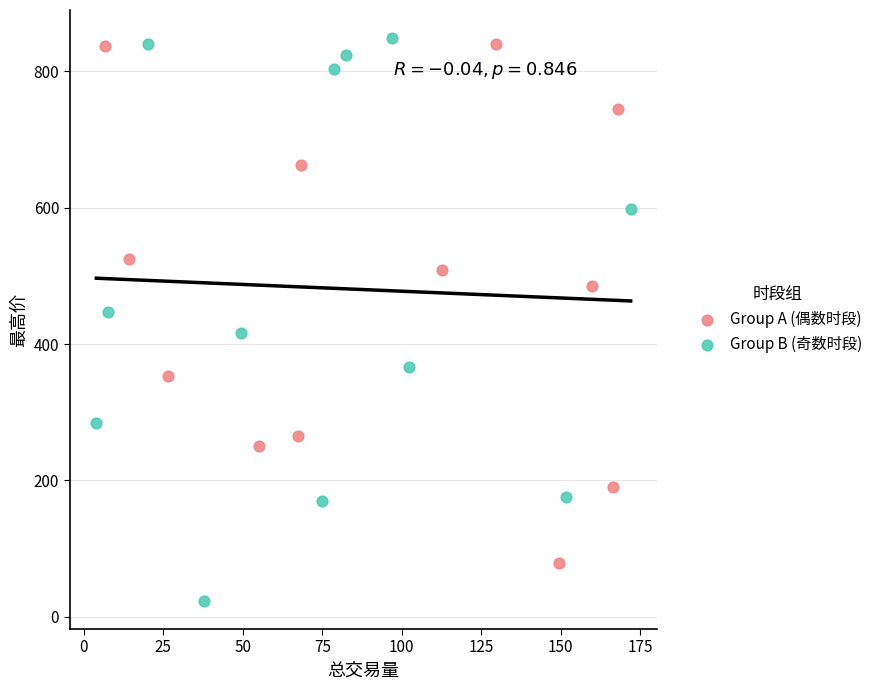

Which series reaches the minimum Y coordinate?

Group B (奇数时段)